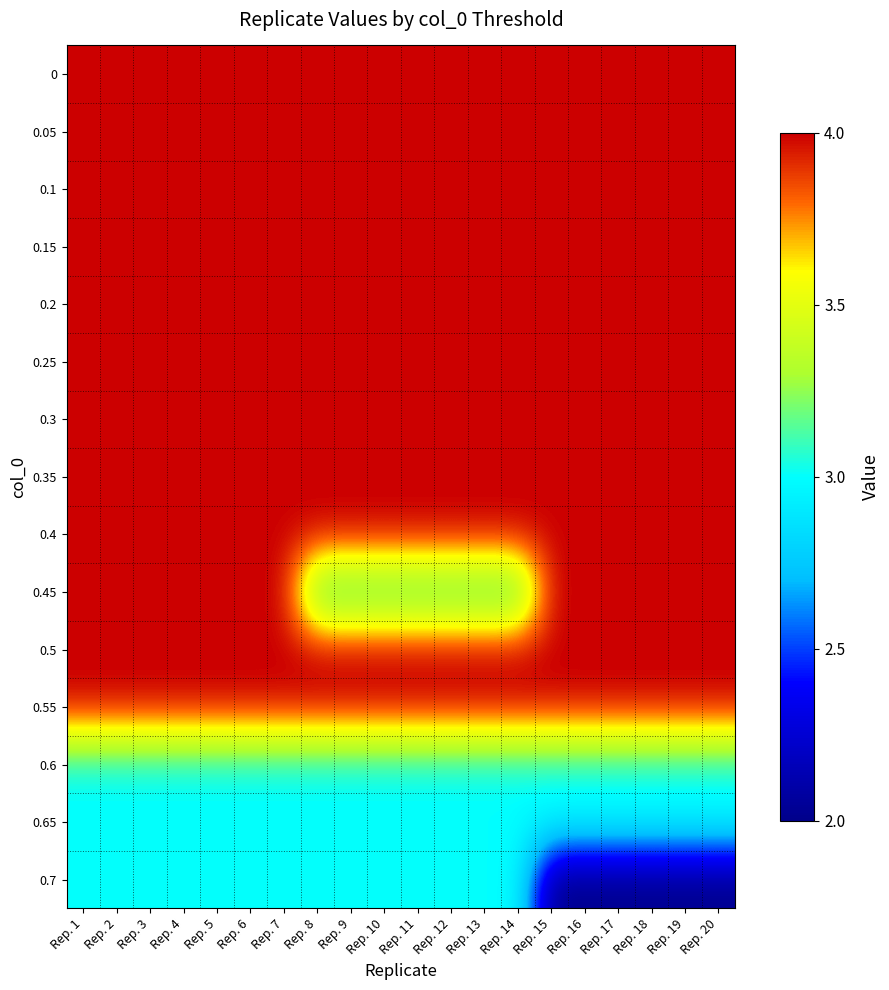

Reading left to right, what are all the values shown in this chart?

0: Rep. 1=4	Rep. 2=4	Rep. 3=4	Rep. 4=4	Rep. 5=4	Rep. 6=4	Rep. 7=4	Rep. 8=4	Rep. 9=4	Rep. 10=4	Rep. 11=4	Rep. 12=4	Rep. 13=4	Rep. 14=4	Rep. 15=4	Rep. 16=4	Rep. 17=4	Rep. 18=4	Rep. 19=4	Rep. 20=4
0.05: Rep. 1=4	Rep. 2=4	Rep. 3=4	Rep. 4=4	Rep. 5=4	Rep. 6=4	Rep. 7=4	Rep. 8=4	Rep. 9=4	Rep. 10=4	Rep. 11=4	Rep. 12=4	Rep. 13=4	Rep. 14=4	Rep. 15=4	Rep. 16=4	Rep. 17=4	Rep. 18=4	Rep. 19=4	Rep. 20=4
0.1: Rep. 1=4	Rep. 2=4	Rep. 3=4	Rep. 4=4	Rep. 5=4	Rep. 6=4	Rep. 7=4	Rep. 8=4	Rep. 9=4	Rep. 10=4	Rep. 11=4	Rep. 12=4	Rep. 13=4	Rep. 14=4	Rep. 15=4	Rep. 16=4	Rep. 17=4	Rep. 18=4	Rep. 19=4	Rep. 20=4
0.15: Rep. 1=4	Rep. 2=4	Rep. 3=4	Rep. 4=4	Rep. 5=4	Rep. 6=4	Rep. 7=4	Rep. 8=4	Rep. 9=4	Rep. 10=4	Rep. 11=4	Rep. 12=4	Rep. 13=4	Rep. 14=4	Rep. 15=4	Rep. 16=4	Rep. 17=4	Rep. 18=4	Rep. 19=4	Rep. 20=4
0.2: Rep. 1=4	Rep. 2=4	Rep. 3=4	Rep. 4=4	Rep. 5=4	Rep. 6=4	Rep. 7=4	Rep. 8=4	Rep. 9=4	Rep. 10=4	Rep. 11=4	Rep. 12=4	Rep. 13=4	Rep. 14=4	Rep. 15=4	Rep. 16=4	Rep. 17=4	Rep. 18=4	Rep. 19=4	Rep. 20=4
0.25: Rep. 1=4	Rep. 2=4	Rep. 3=4	Rep. 4=4	Rep. 5=4	Rep. 6=4	Rep. 7=4	Rep. 8=4	Rep. 9=4	Rep. 10=4	Rep. 11=4	Rep. 12=4	Rep. 13=4	Rep. 14=4	Rep. 15=4	Rep. 16=4	Rep. 17=4	Rep. 18=4	Rep. 19=4	Rep. 20=4
0.3: Rep. 1=4	Rep. 2=4	Rep. 3=4	Rep. 4=4	Rep. 5=4	Rep. 6=4	Rep. 7=4	Rep. 8=4	Rep. 9=4	Rep. 10=4	Rep. 11=4	Rep. 12=4	Rep. 13=4	Rep. 14=4	Rep. 15=4	Rep. 16=4	Rep. 17=4	Rep. 18=4	Rep. 19=4	Rep. 20=4
0.35: Rep. 1=4	Rep. 2=4	Rep. 3=4	Rep. 4=4	Rep. 5=4	Rep. 6=4	Rep. 7=4	Rep. 8=4	Rep. 9=4	Rep. 10=4	Rep. 11=4	Rep. 12=4	Rep. 13=4	Rep. 14=4	Rep. 15=4	Rep. 16=4	Rep. 17=4	Rep. 18=4	Rep. 19=4	Rep. 20=4
0.4: Rep. 1=4	Rep. 2=4	Rep. 3=4	Rep. 4=4	Rep. 5=4	Rep. 6=4	Rep. 7=4	Rep. 8=4	Rep. 9=4	Rep. 10=4	Rep. 11=4	Rep. 12=4	Rep. 13=4	Rep. 14=4	Rep. 15=4	Rep. 16=4	Rep. 17=4	Rep. 18=4	Rep. 19=4	Rep. 20=4
0.45: Rep. 1=4	Rep. 2=4	Rep. 3=4	Rep. 4=4	Rep. 5=4	Rep. 6=4	Rep. 7=4	Rep. 8=3	Rep. 9=3	Rep. 10=3	Rep. 11=3	Rep. 12=3	Rep. 13=3	Rep. 14=3	Rep. 15=4	Rep. 16=4	Rep. 17=4	Rep. 18=4	Rep. 19=4	Rep. 20=4
0.5: Rep. 1=4	Rep. 2=4	Rep. 3=4	Rep. 4=4	Rep. 5=4	Rep. 6=4	Rep. 7=4	Rep. 8=4	Rep. 9=4	Rep. 10=4	Rep. 11=4	Rep. 12=4	Rep. 13=4	Rep. 14=4	Rep. 15=4	Rep. 16=4	Rep. 17=4	Rep. 18=4	Rep. 19=4	Rep. 20=4
0.55: Rep. 1=4	Rep. 2=4	Rep. 3=4	Rep. 4=4	Rep. 5=4	Rep. 6=4	Rep. 7=4	Rep. 8=4	Rep. 9=4	Rep. 10=4	Rep. 11=4	Rep. 12=4	Rep. 13=4	Rep. 14=4	Rep. 15=4	Rep. 16=4	Rep. 17=4	Rep. 18=4	Rep. 19=4	Rep. 20=4
0.6: Rep. 1=3	Rep. 2=3	Rep. 3=3	Rep. 4=3	Rep. 5=3	Rep. 6=3	Rep. 7=3	Rep. 8=3	Rep. 9=3	Rep. 10=3	Rep. 11=3	Rep. 12=3	Rep. 13=3	Rep. 14=3	Rep. 15=3	Rep. 16=3	Rep. 17=3	Rep. 18=3	Rep. 19=3	Rep. 20=3
0.65: Rep. 1=3	Rep. 2=3	Rep. 3=3	Rep. 4=3	Rep. 5=3	Rep. 6=3	Rep. 7=3	Rep. 8=3	Rep. 9=3	Rep. 10=3	Rep. 11=3	Rep. 12=3	Rep. 13=3	Rep. 14=3	Rep. 15=3	Rep. 16=3	Rep. 17=3	Rep. 18=3	Rep. 19=3	Rep. 20=3
0.7: Rep. 1=3	Rep. 2=3	Rep. 3=3	Rep. 4=3	Rep. 5=3	Rep. 6=3	Rep. 7=3	Rep. 8=3	Rep. 9=3	Rep. 10=3	Rep. 11=3	Rep. 12=3	Rep. 13=3	Rep. 14=3	Rep. 15=2	Rep. 16=2	Rep. 17=2	Rep. 18=2	Rep. 19=2	Rep. 20=2